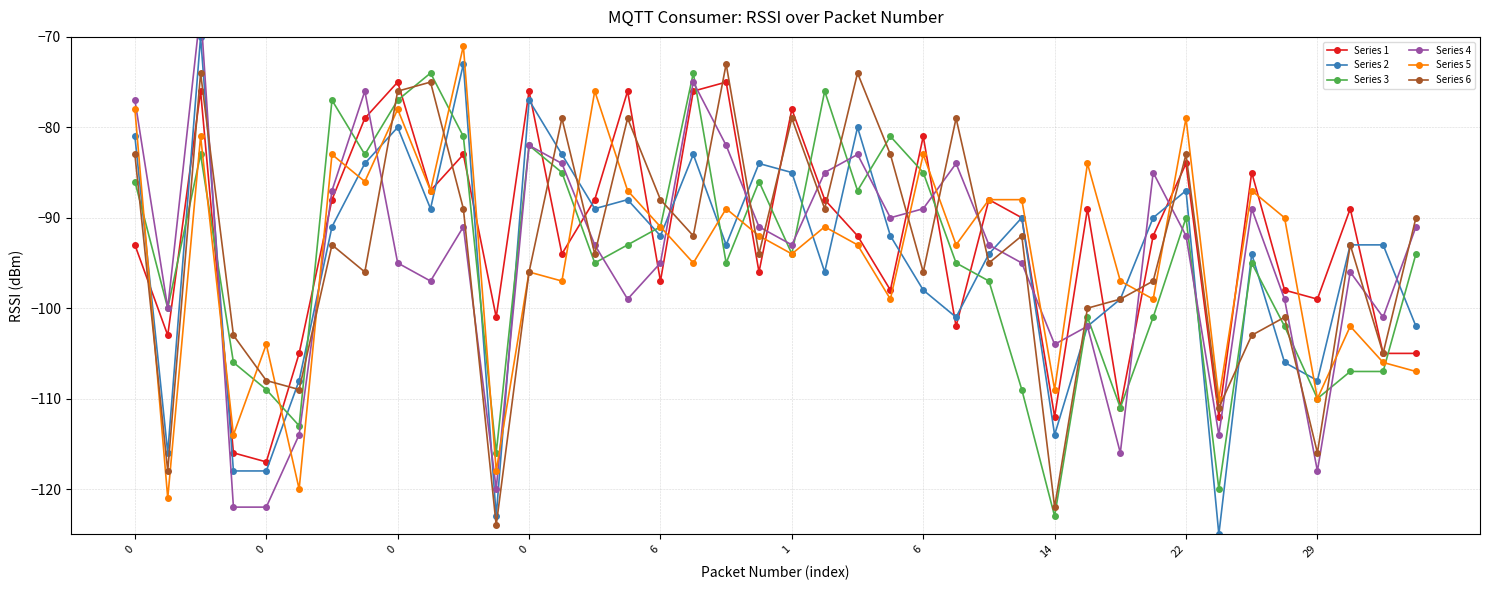

What is the maximum value for Series 6?

-73